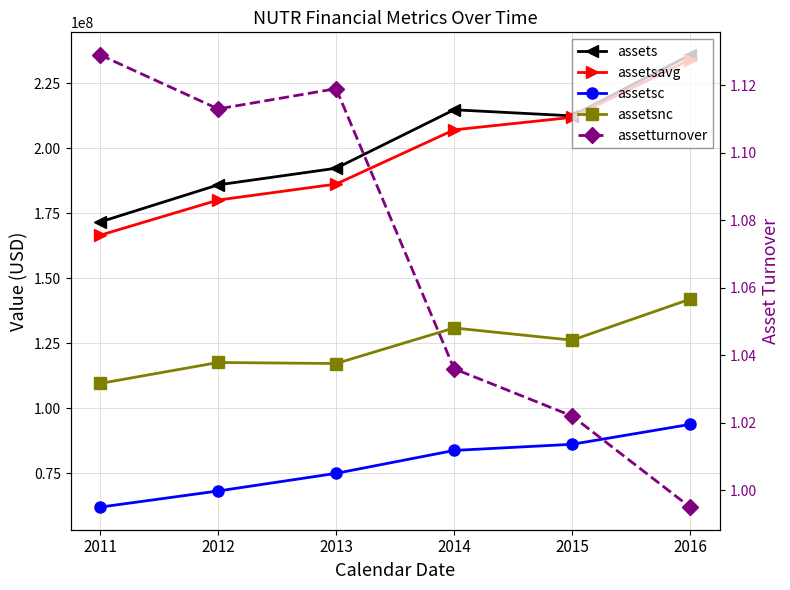

At which category does the chart reach its minimum across all series?

2016